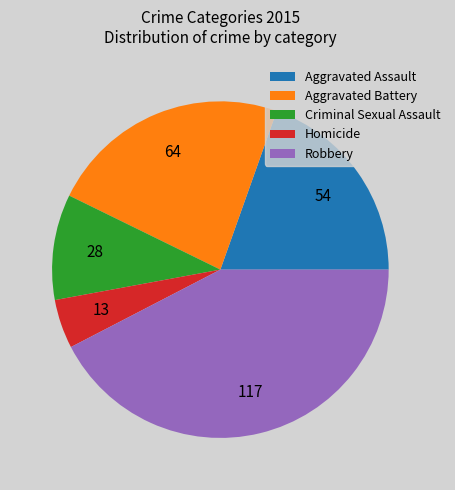

What is the ratio of the value at Aggravated Assault to the value at Criminal Sexual Assault?

1.9